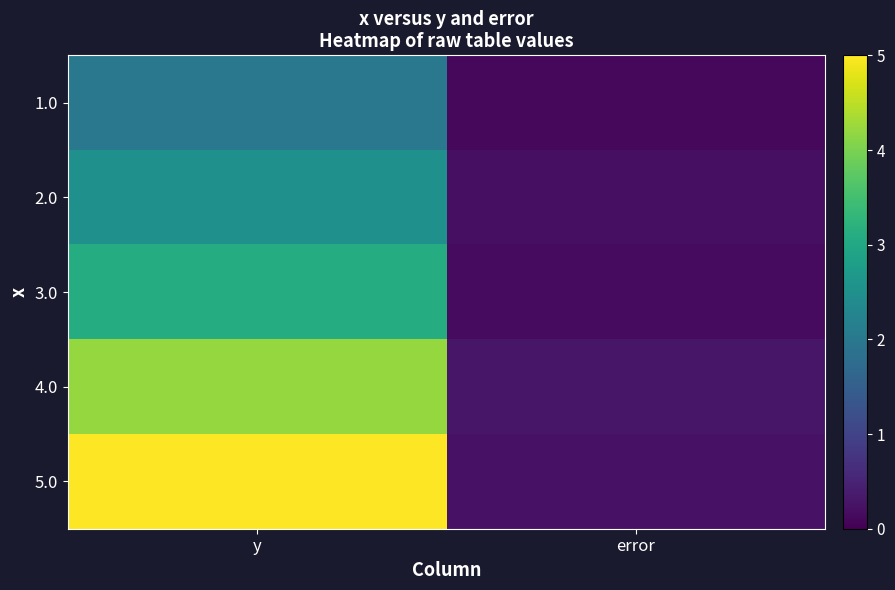

Which category has the highest value across all series?

y